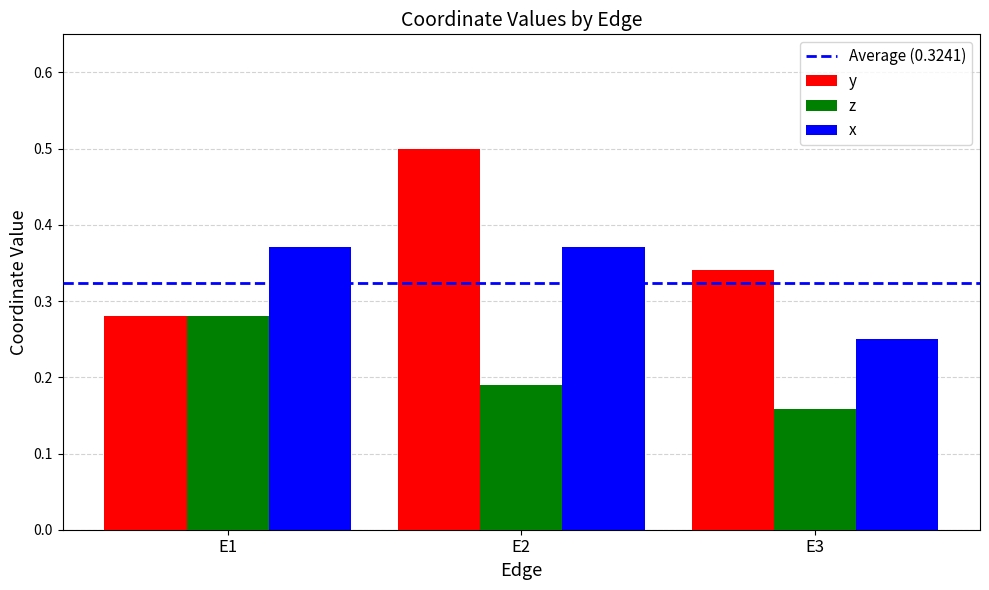

Between E1 and E2, which series saw the biggest shift?

y